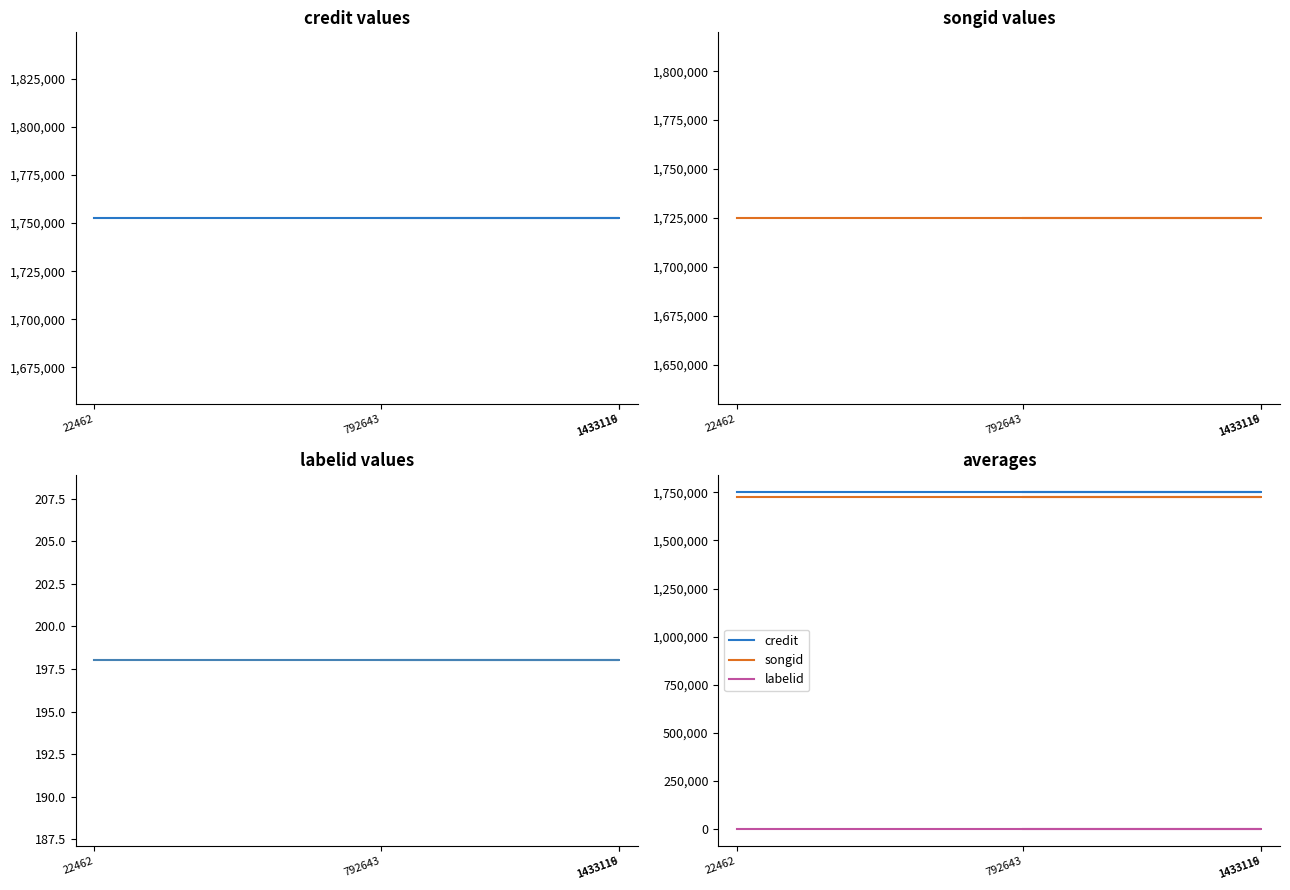

What is the maximum value for labelid?

198